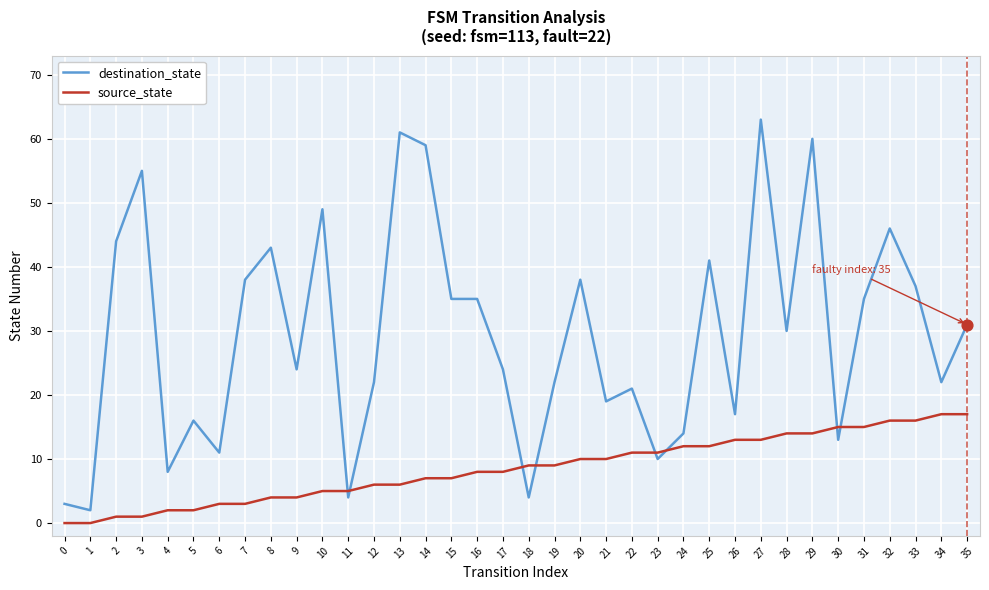

Which series has the largest total across all categories?

destination_state